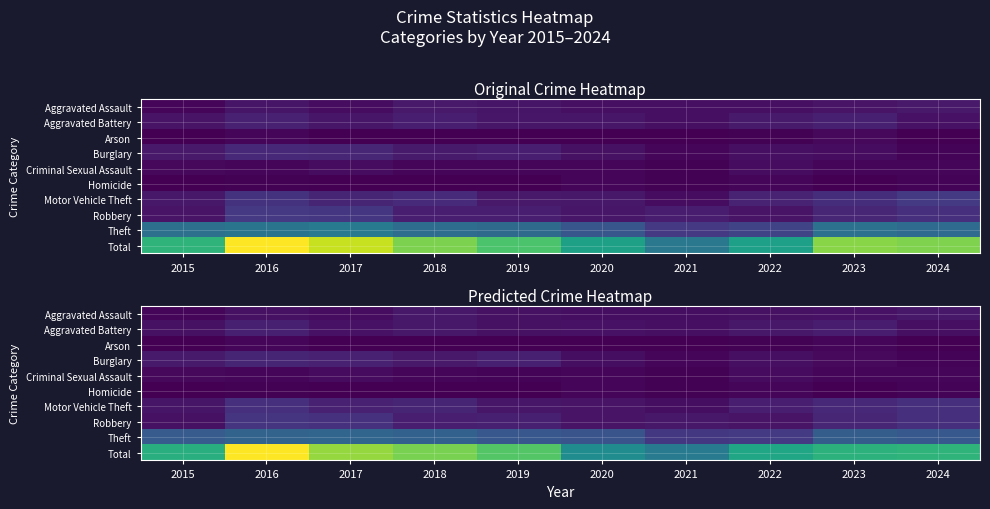

Which category has the highest value across all series?

2016